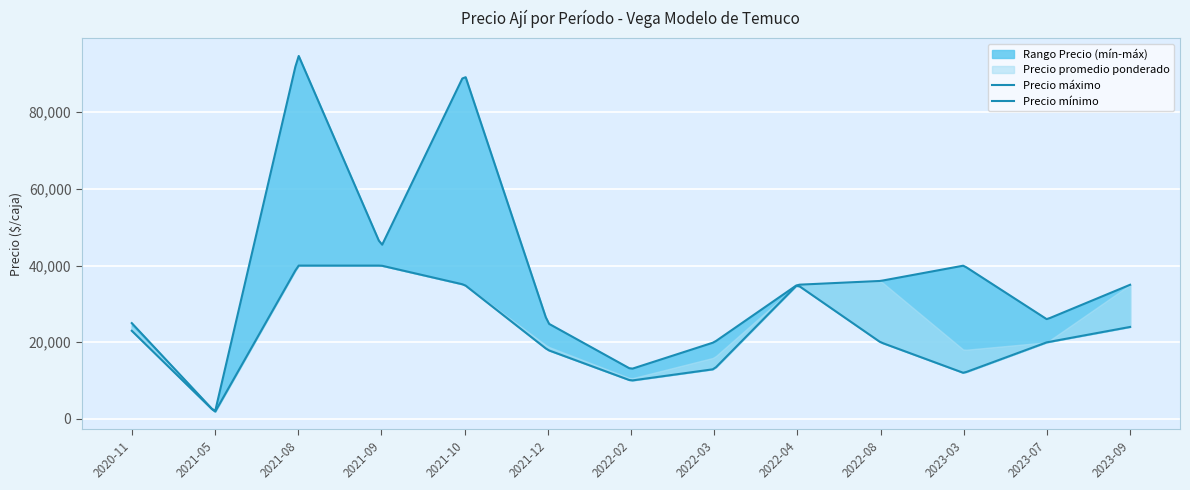

Reading right to left, transcribe all the data shown in this chart.

Precio mínimo: 24000	20000	12000	20000	35000	13000	10000	18000	35000	40000	40000	1800	23000
Precio máximo: 35000	26000	40000	36000	35000	20000	13000	25000	90000	45000	95000	1800	25000
Precio promedio ponderado: 35000	20000	18000	36000	35000	16000	10532	18893	35000	40000	40000	1800	24000